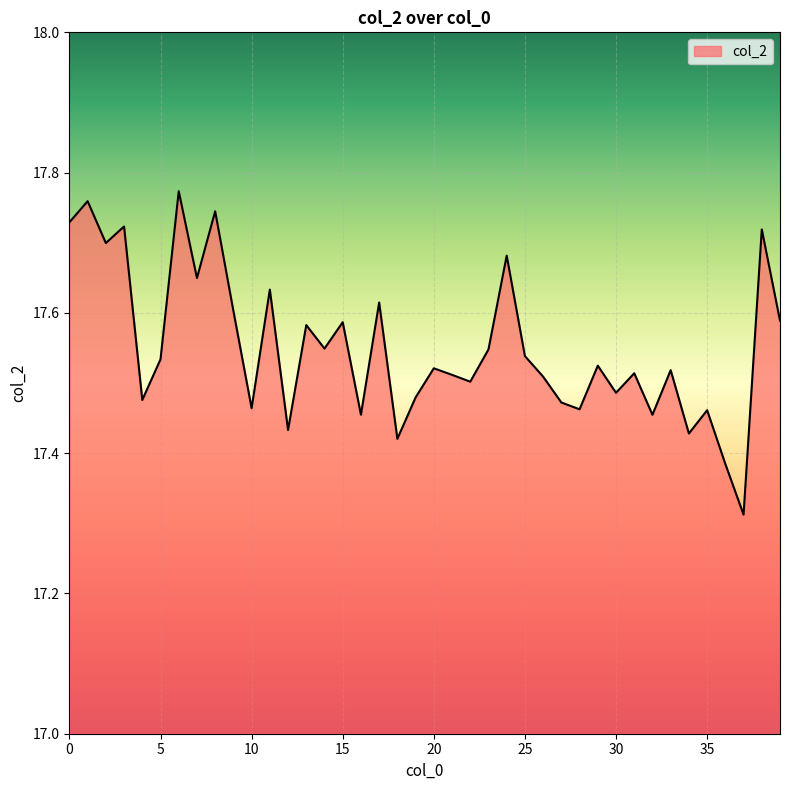

How many points are lower than both their immediate neighbors (excluding endpoints)?

14